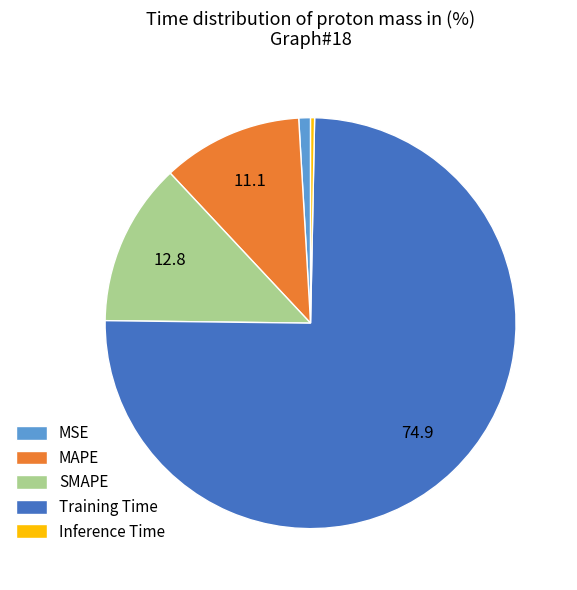

Count the number of slices in the pie.

5